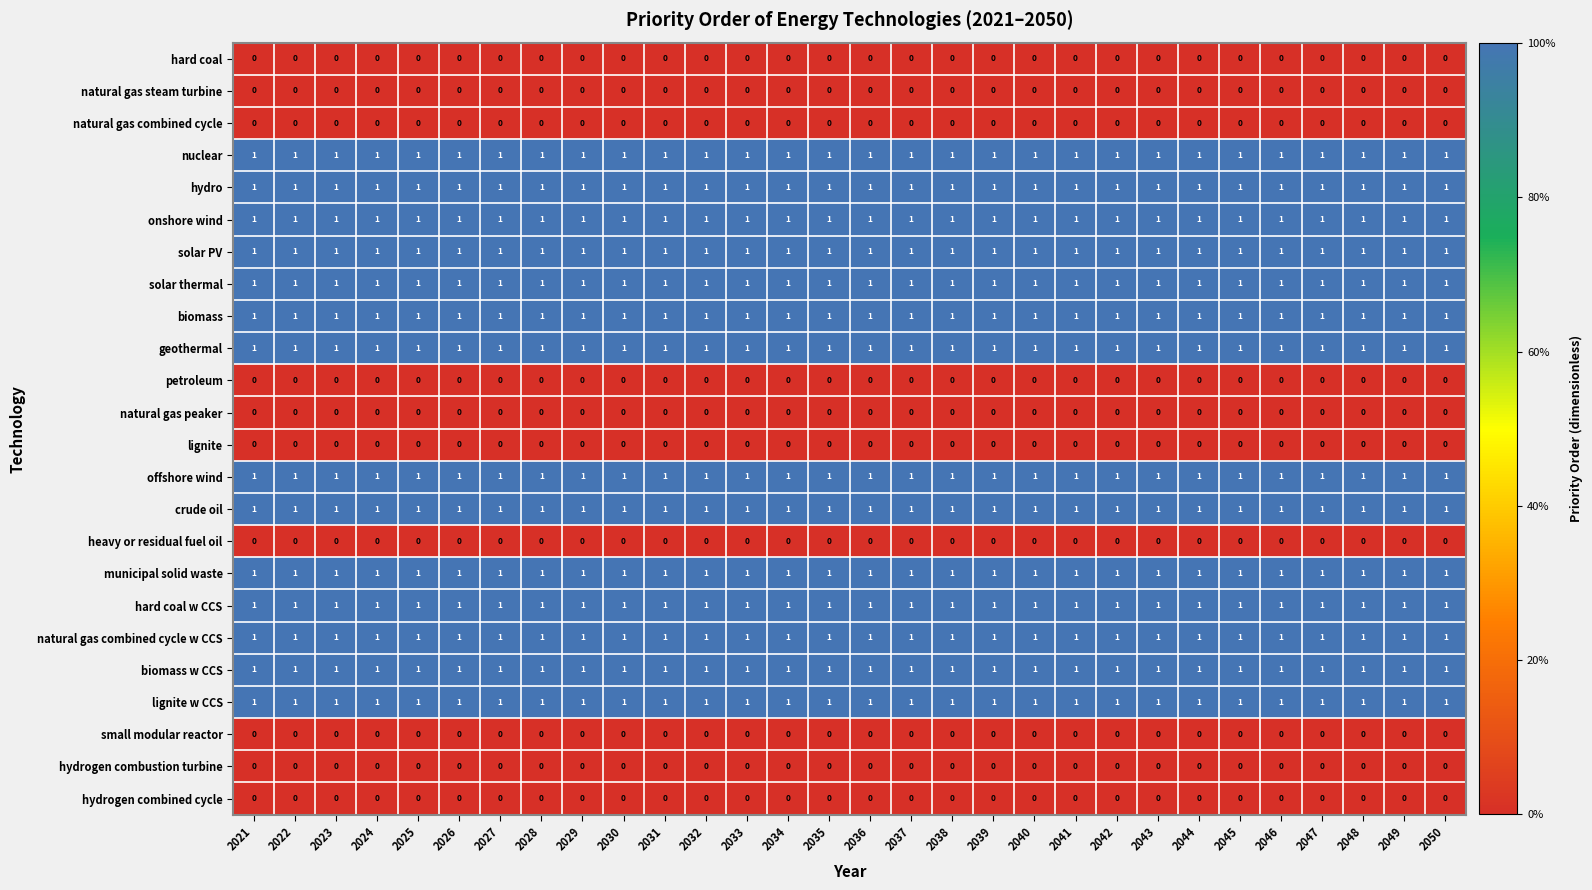

What is the total value across all series at 2045?

14